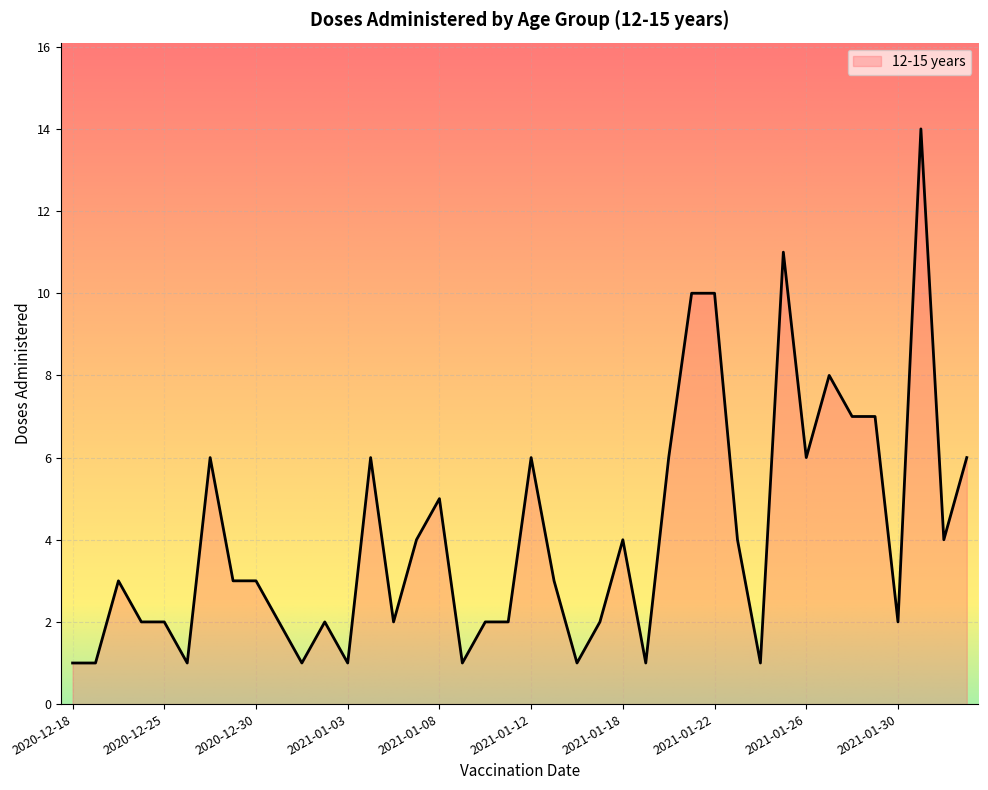

What is the difference between the maximum and minimum values?

13